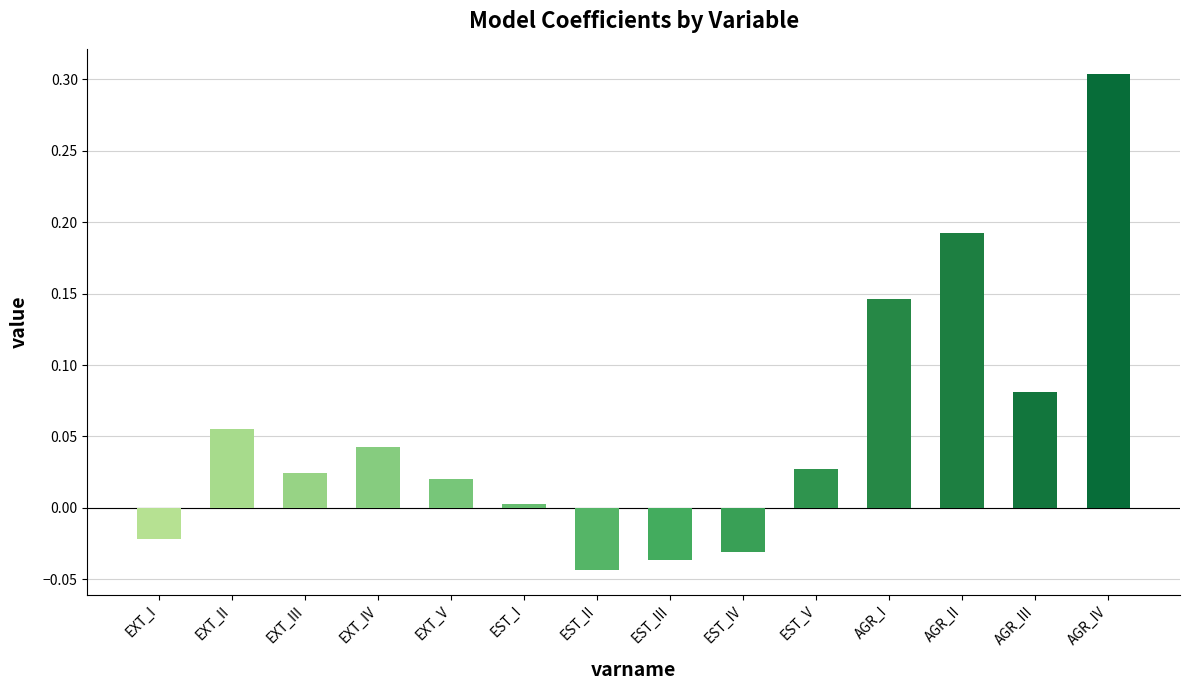

How many bars are there in total?

14